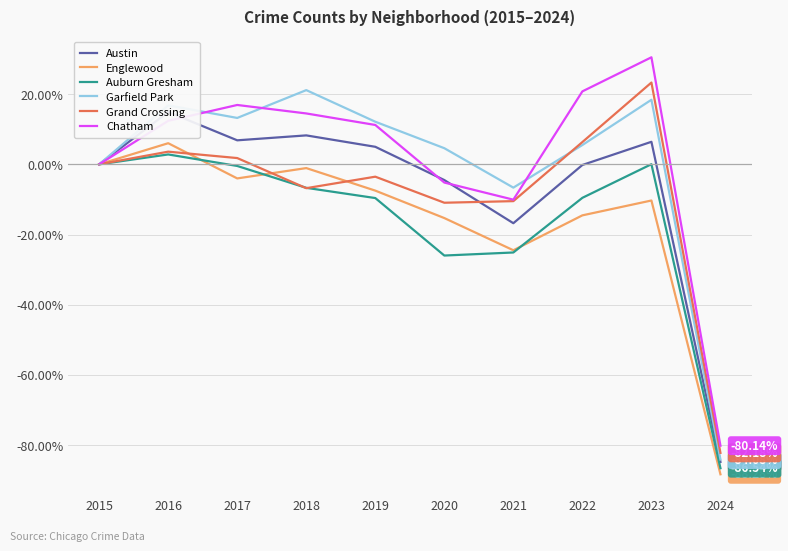

In Grand Crossing, how many points are higher than both neighbors (excluding endpoints)?

3